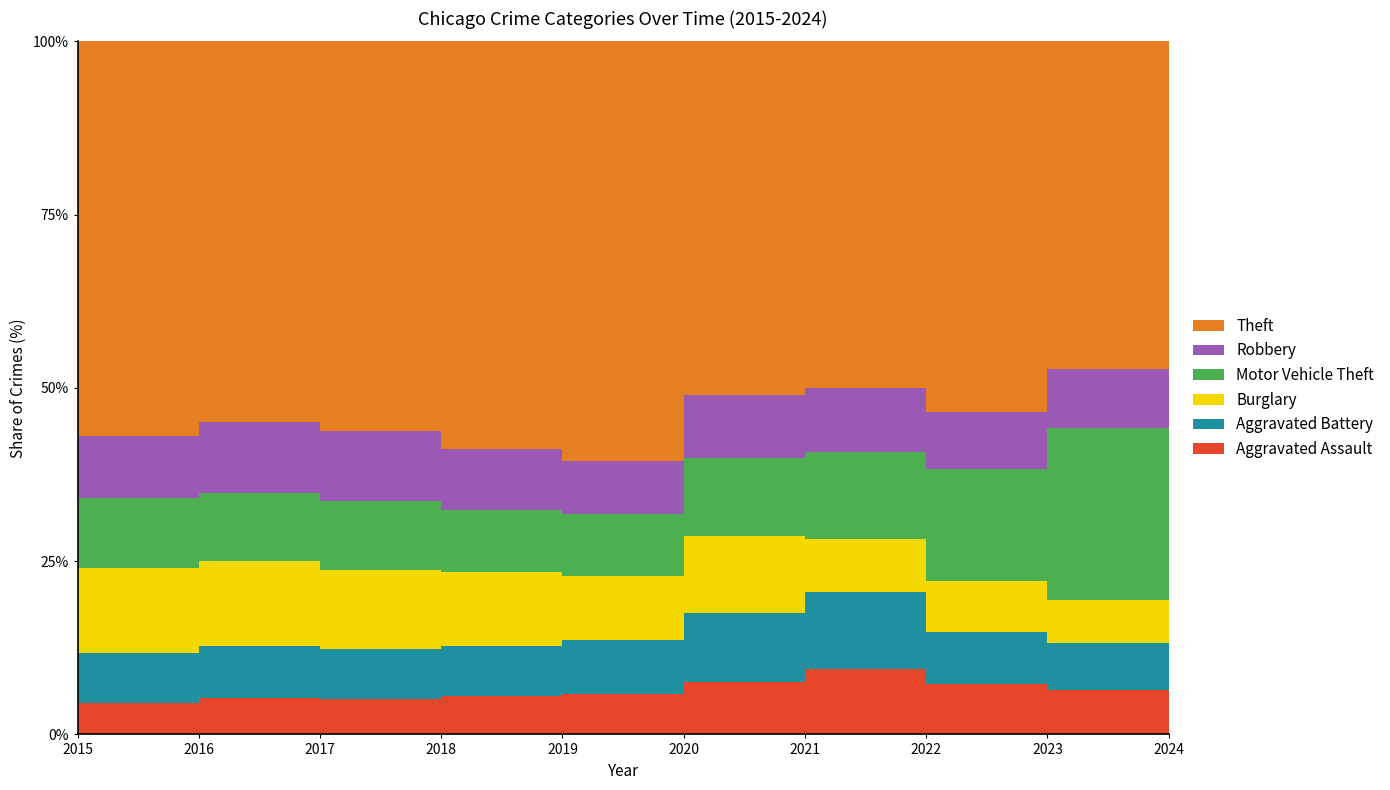

How many series are shown in this chart?

6